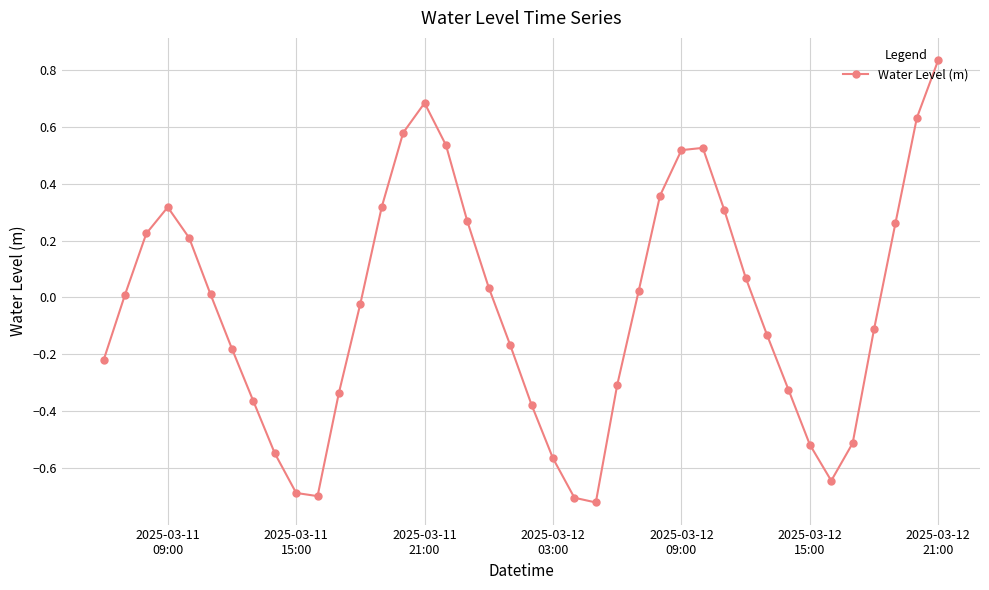

How many lines are shown in the chart?

1